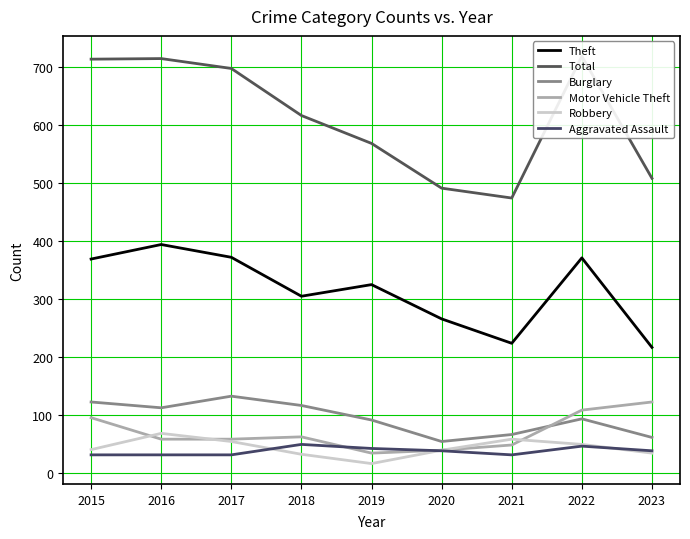

What is the maximum value for Robbery?

69